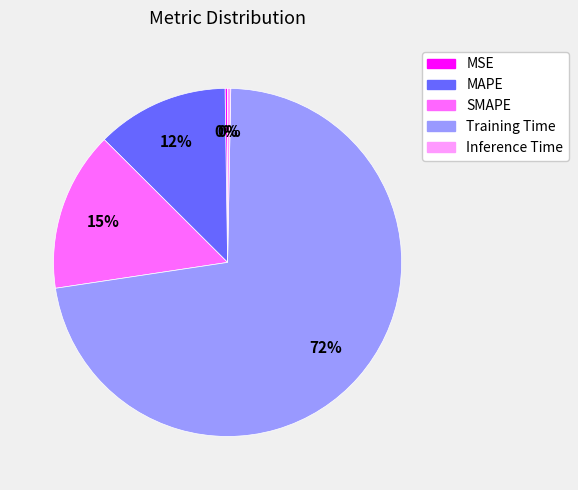

Is there a majority slice in this chart?

Yes